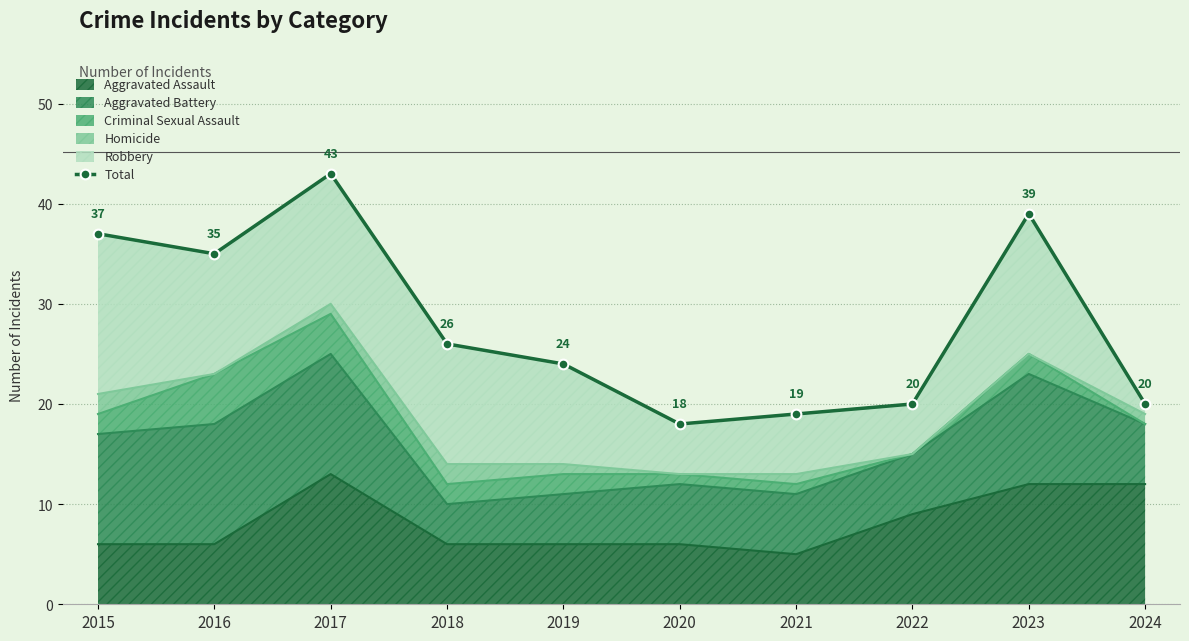

At which label is the value closest to 30?

2018